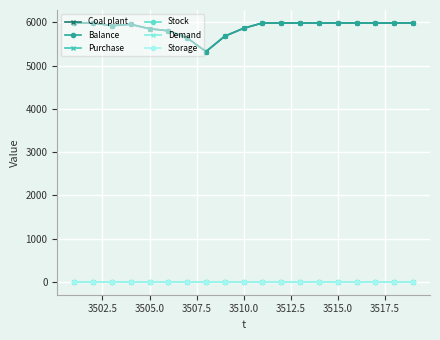

Is this an area chart (filled region under the line)?

No